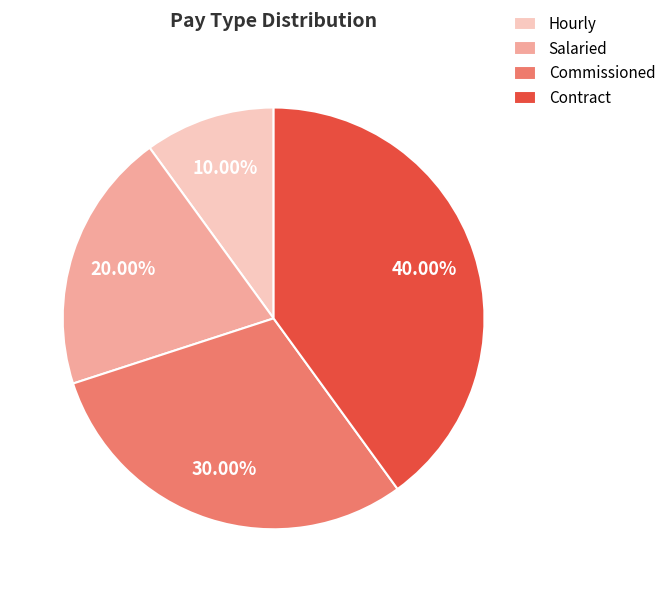

The Contract slice represents 40% of the pie. True or false?

True